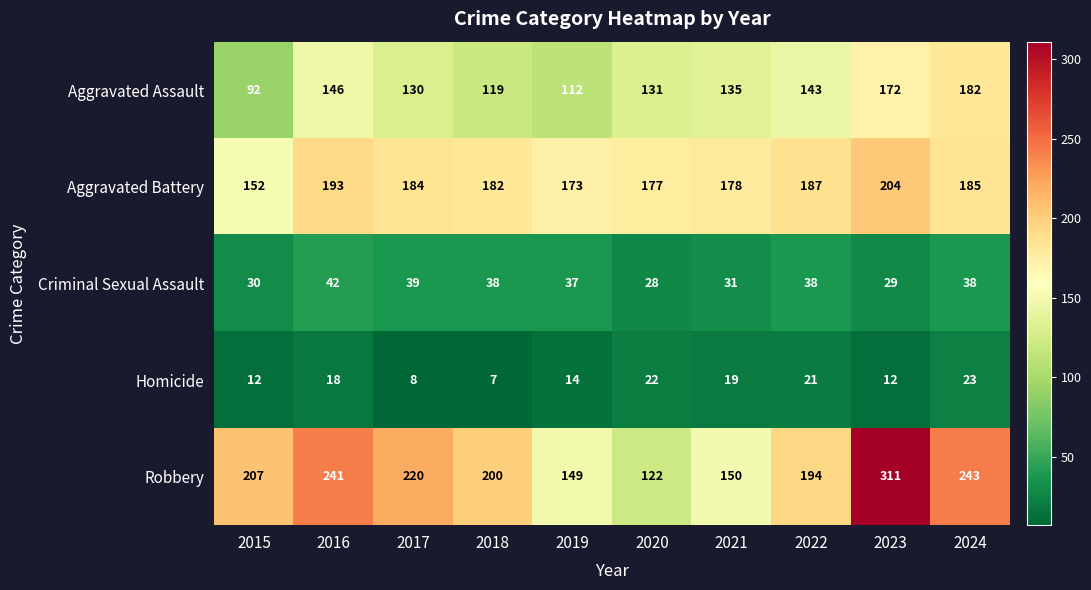

What value does the Criminal Sexual Assault series have at 2021, to the nearest 5?

30